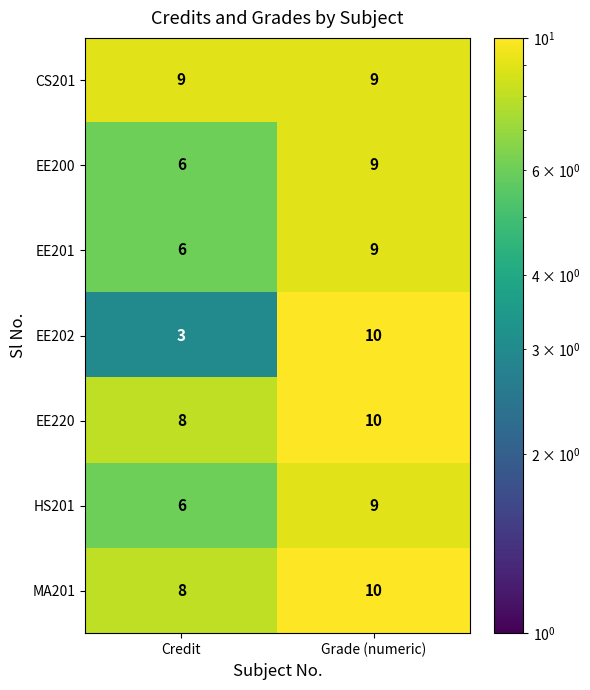

The EE202 series shows 18 at Grade (numeric). True or false?

False